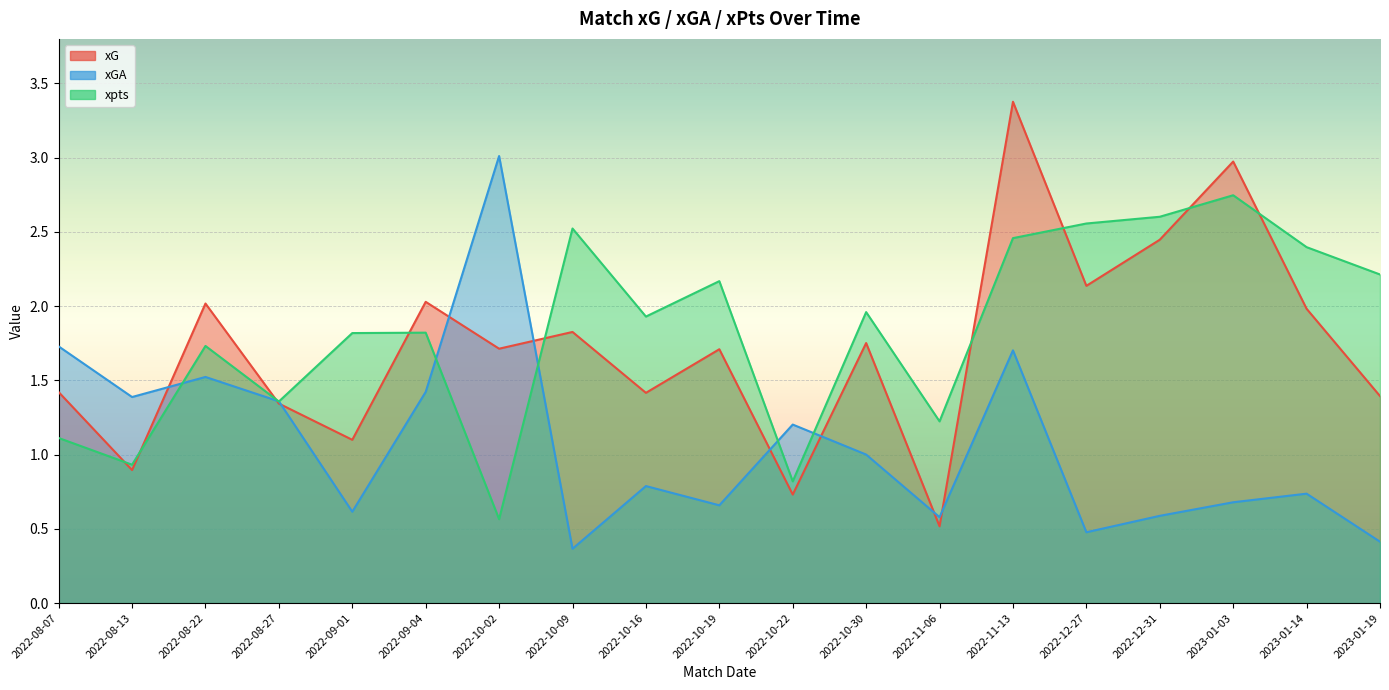

What is the total value across all series at 2022-10-30?

4.7